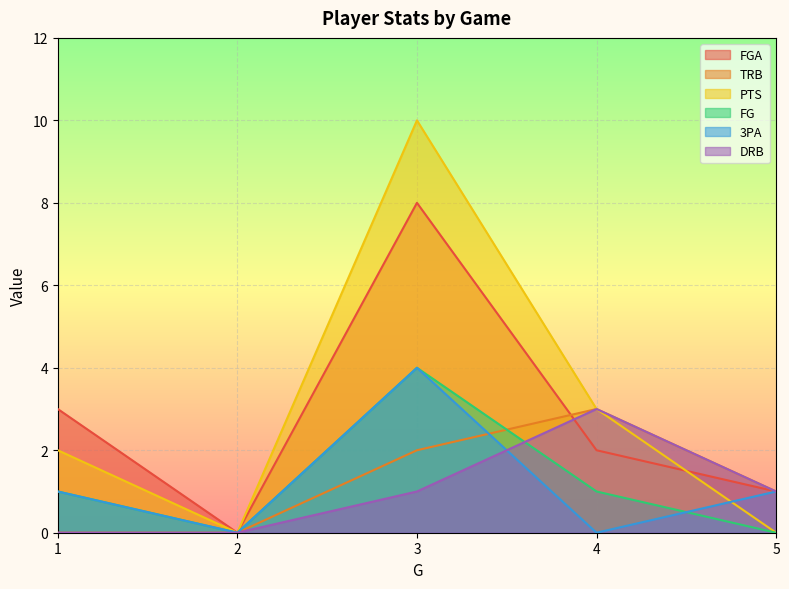

Which category has the highest value across all series?

3